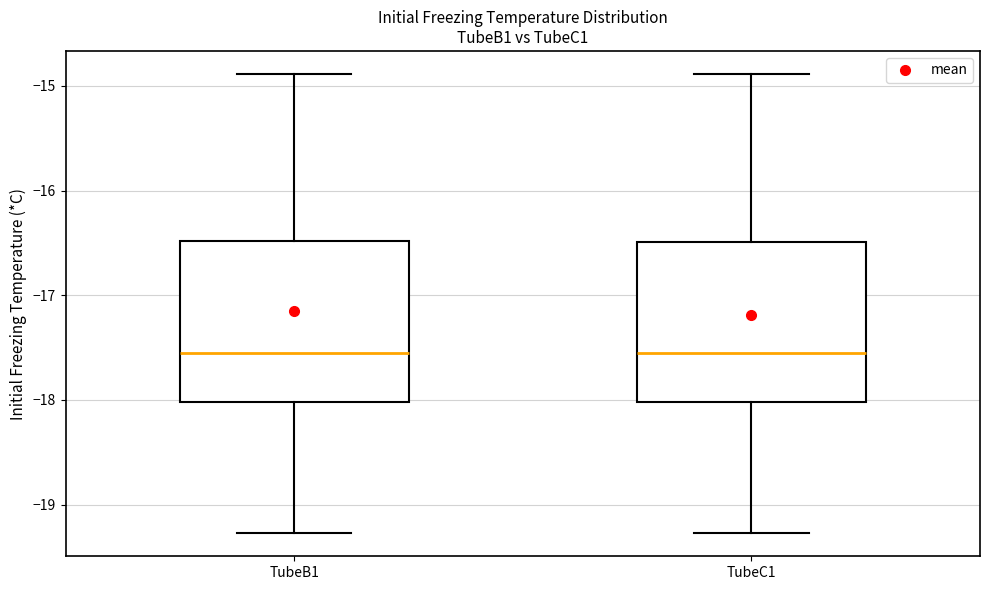

Reading left to right, transcribe this box plot: for each box, give where its median line is, the range the box spans, and where its two whiskers end, as read against the y-axis. The values are not printed on the chart, so give them approximately, as read against the axis.

TubeB1: median -17.5, box -18.0 to -16.5, whiskers -19.3 to -14.9
TubeC1: median -17.5, box -18.0 to -16.5, whiskers -19.3 to -14.9